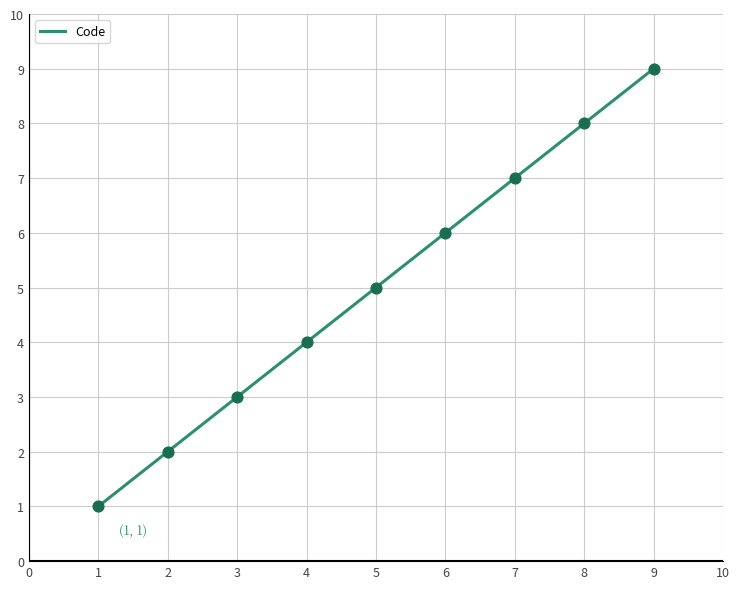

What is the change in value from 2 to 5?

+3